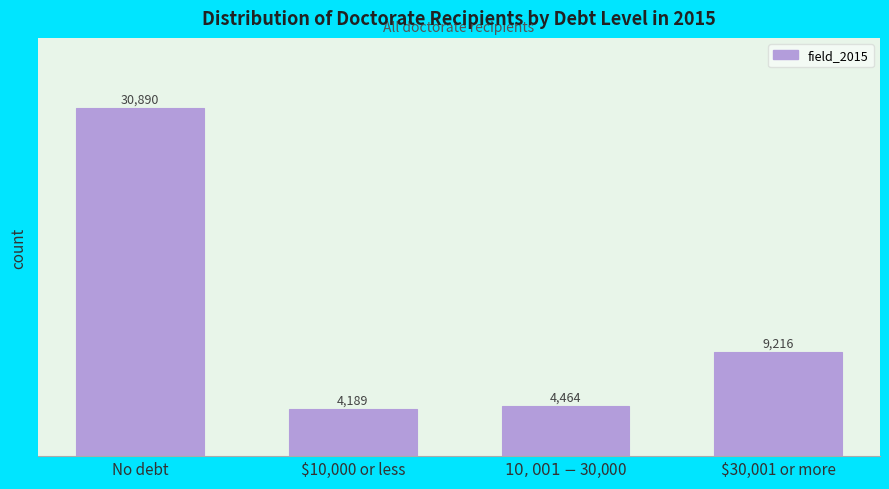

Reading right to left, extract all data points from this chart.

9216	4464	4189	30890